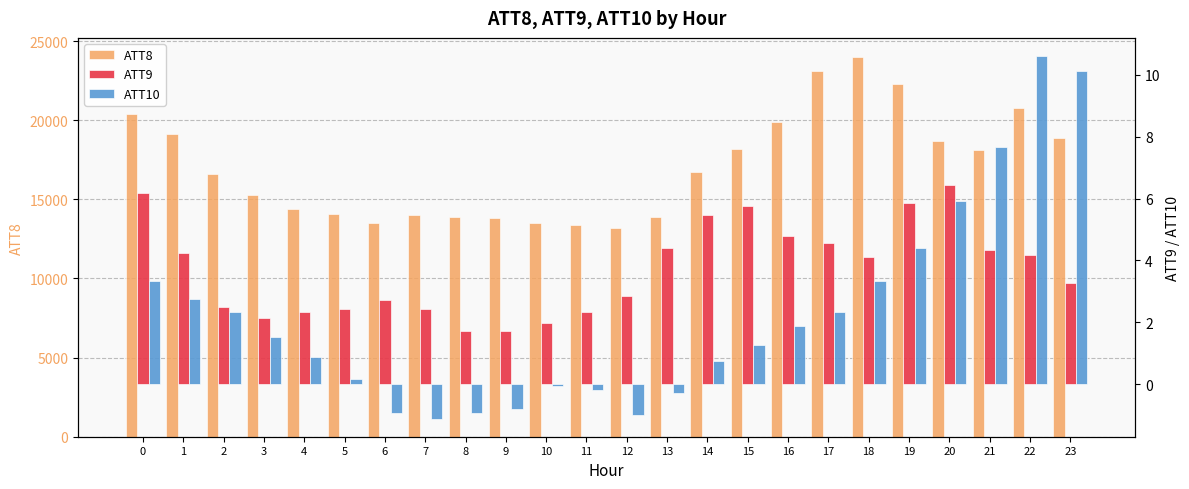

How many data points in ATT8 are above 16700?

11